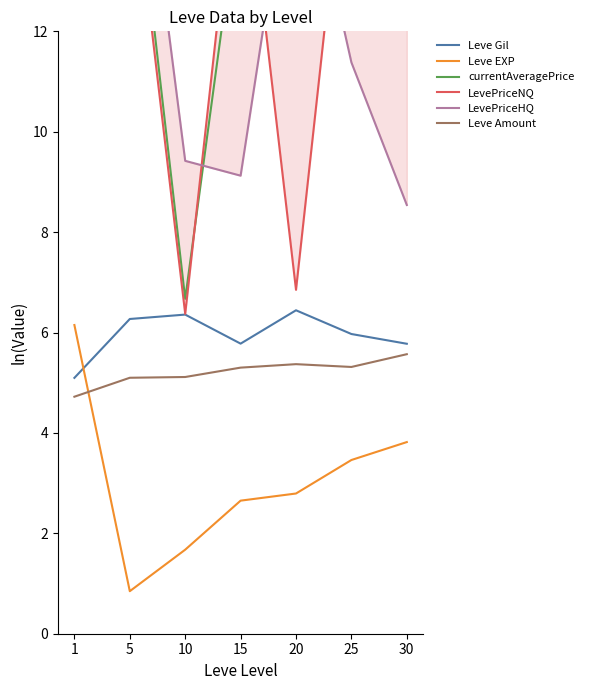

Reading left to right, what are all the values shown in this chart?

Leve Gil: 1=5.1	5=6.3	10=6.4	15=5.8	20=6.4	25=6.0	30=5.8
Leve EXP: 1=6.1	5=0.8	10=1.7	15=2.7	20=2.8	25=3.5	30=3.8
currentAveragePrice: 1=13.2	5=16.3	10=6.7	15=14.8	20=15.1	25=13.7	30=13.9
LevePriceNQ: 1=13.3	5=15.8	10=6.4	15=16.3	20=6.9	25=16.9	30=16.1
LevePriceHQ: 1=15.0	5=18.1	10=9.4	15=9.1	20=16.3	25=11.4	30=8.5
Leve Amount: 1=4.7	5=5.1	10=5.1	15=5.3	20=5.4	25=5.3	30=5.6